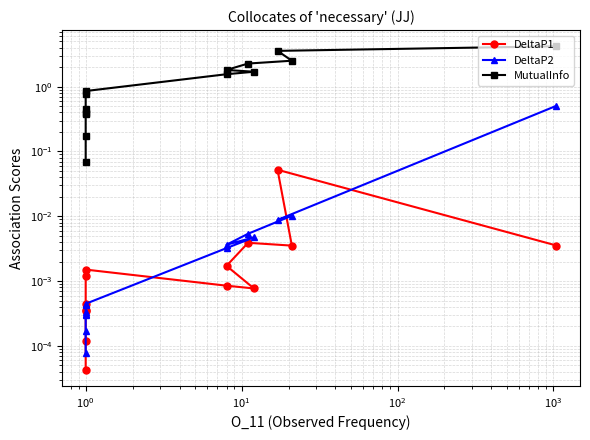

At 10, list the series in order from largest to smallest.

MutualInfo, DeltaP1, DeltaP2